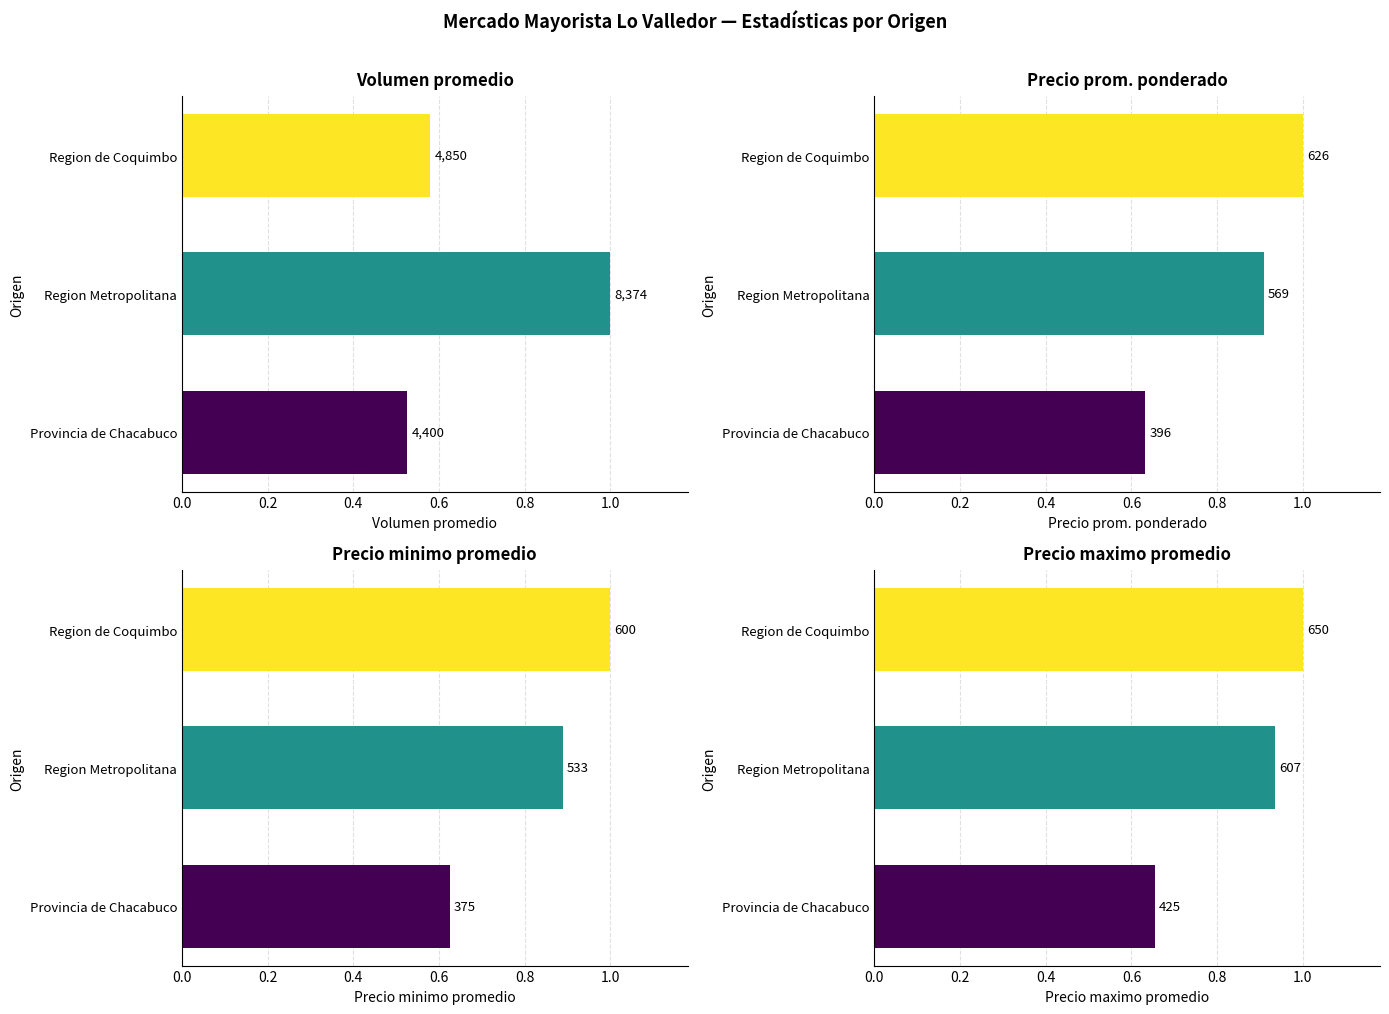

True or false: Volumen promedio has a value of 0.2 at Region de Coquimbo.

False